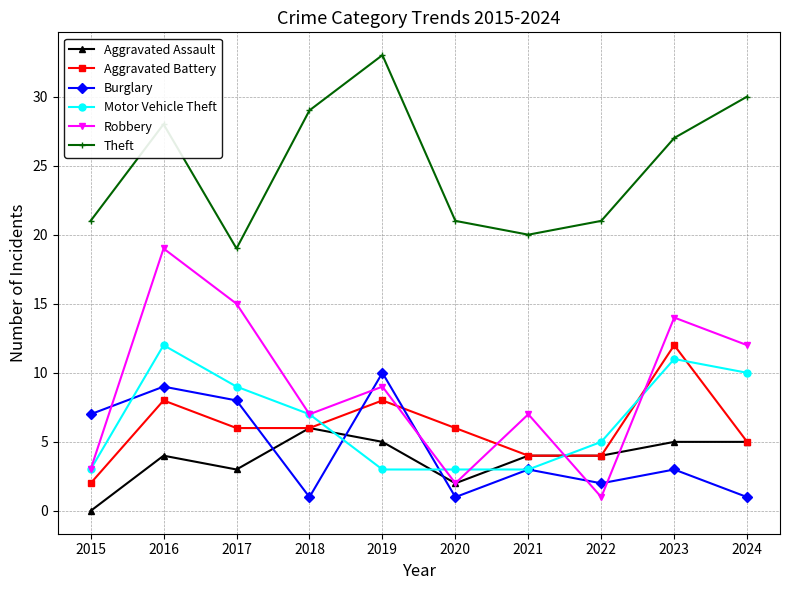

What is the greatest value displayed?

33